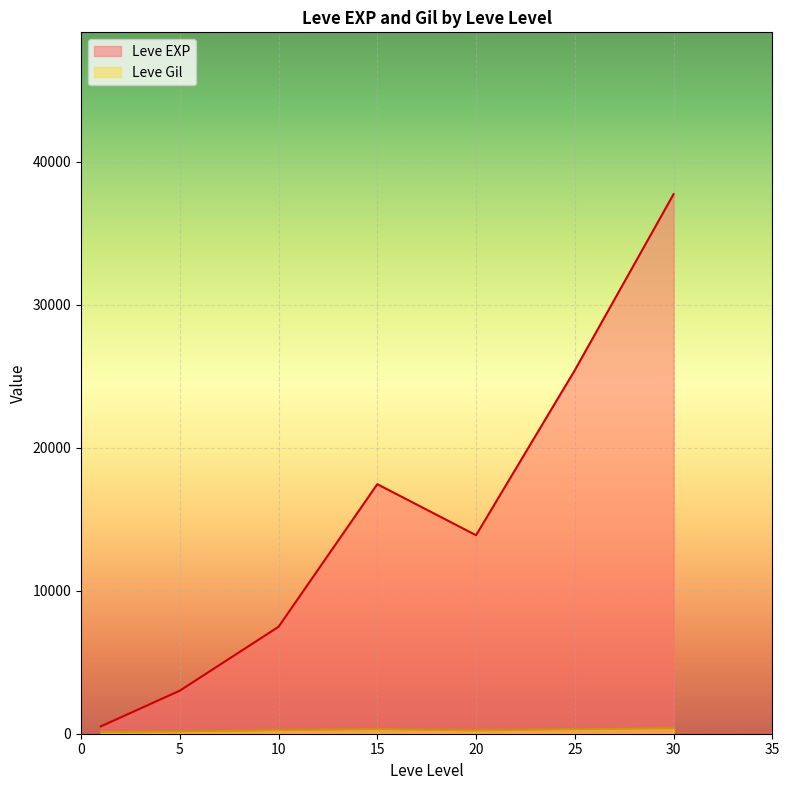

True or false: Leve EXP has a value of 9482 at 15.

False